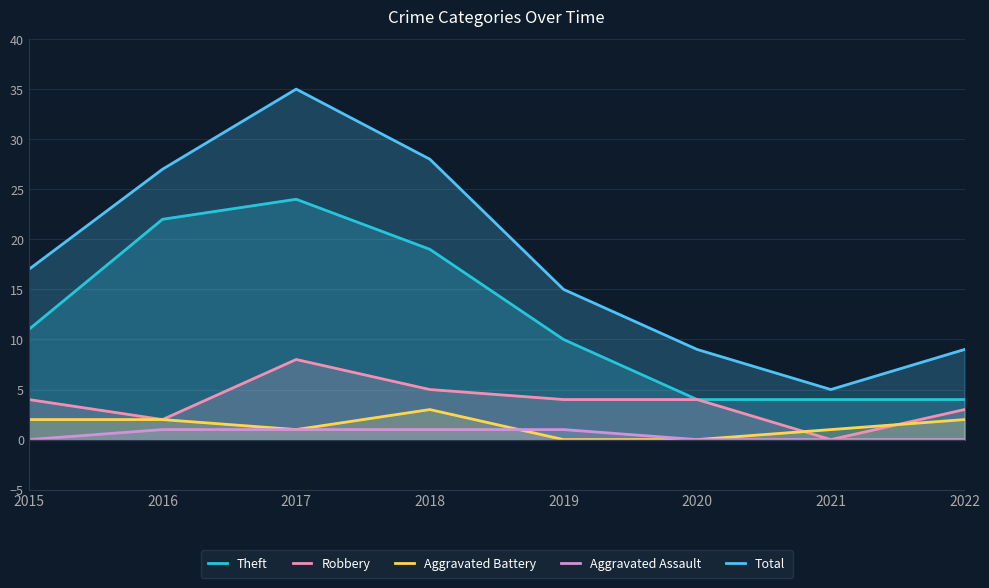

True or false: Theft and Robbery intersect in this chart.

False